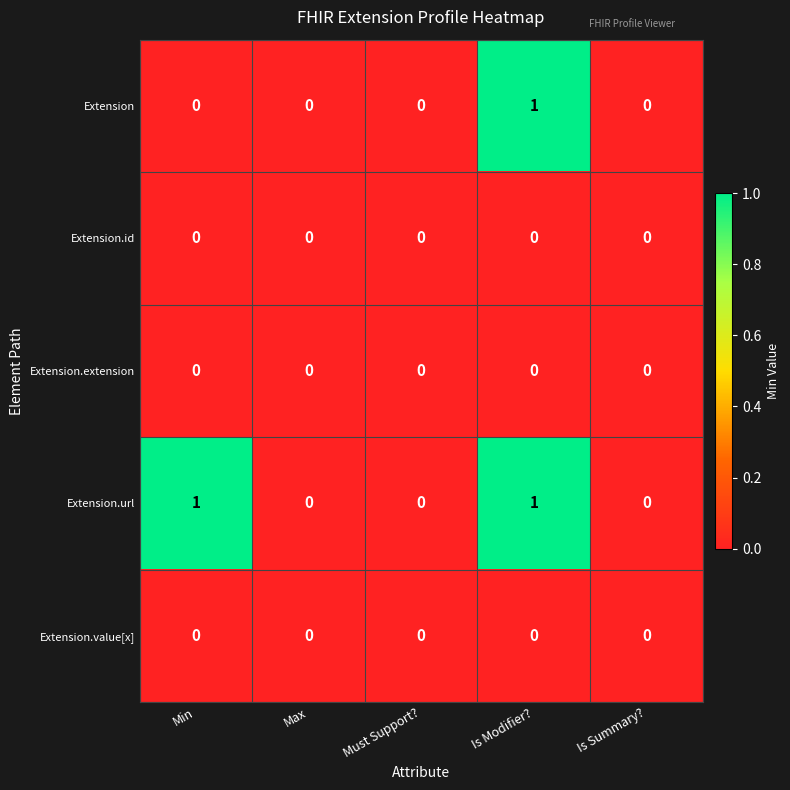

What is the spread (max minus min) of values at Min?

1